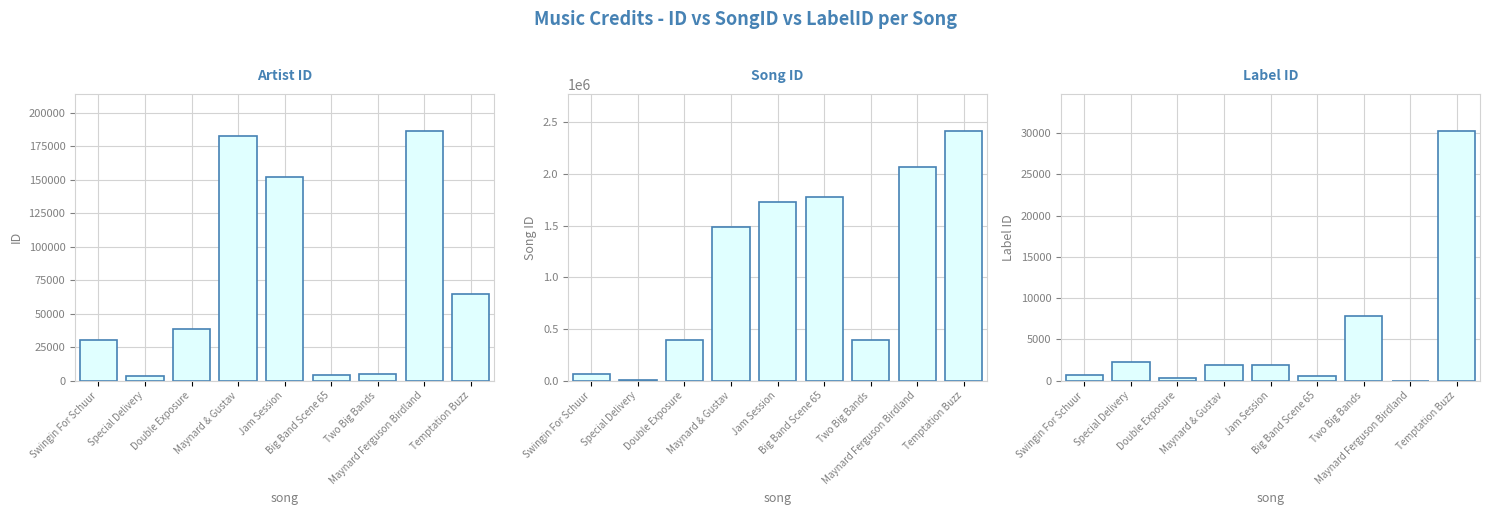

How many values in Label ID are above zero?

8